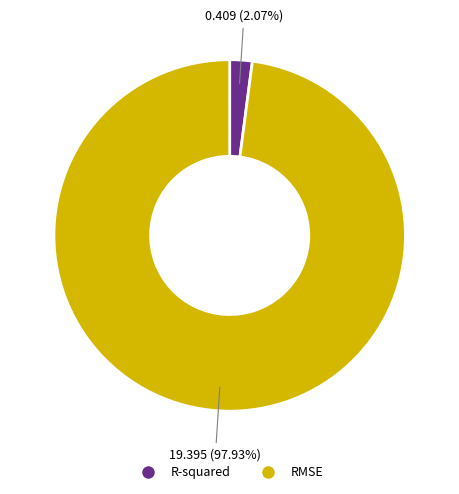

Does any single category account for the majority?

Yes